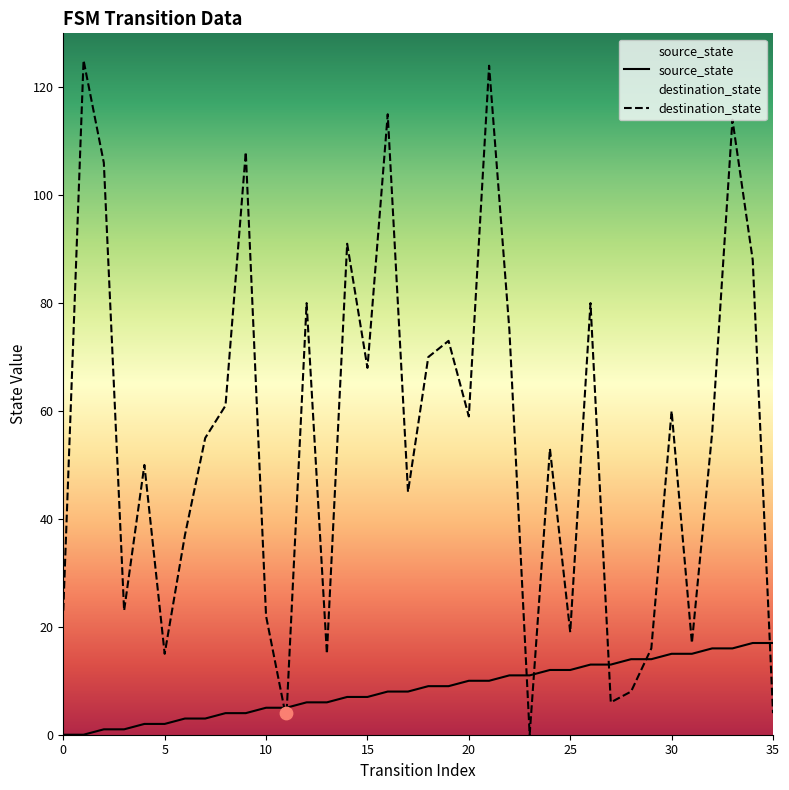

At how many categories does at least one series exceed 104?

6